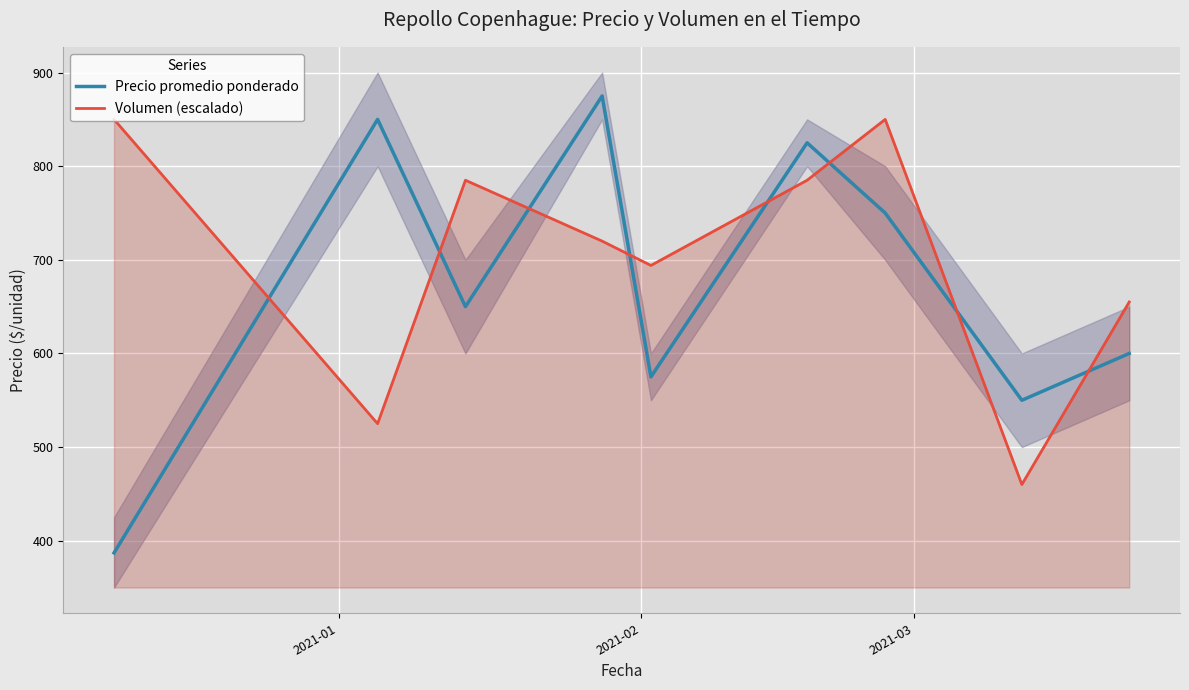

What is the highest value of the Precio promedio ponderado series?

875